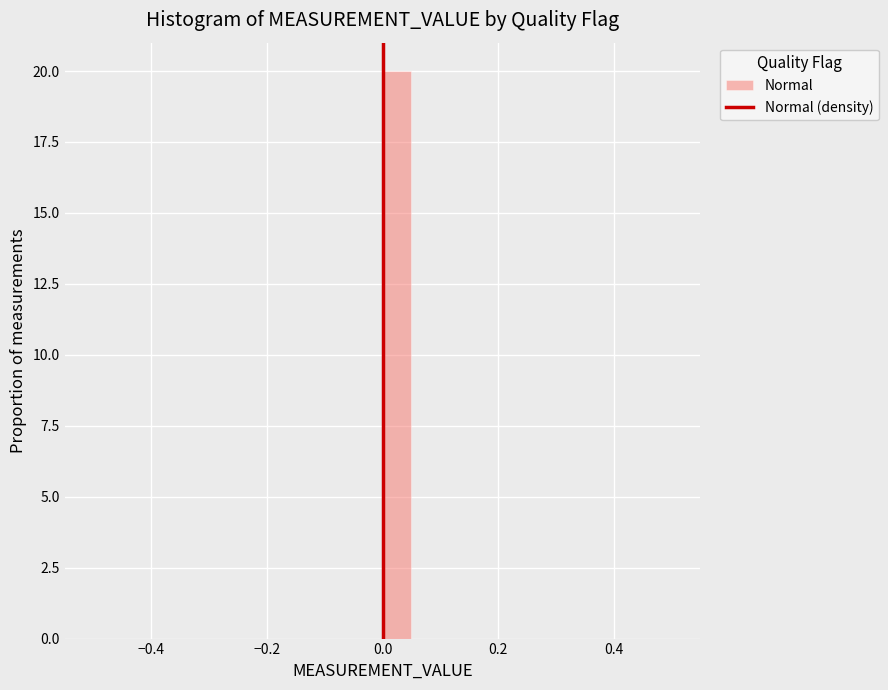

Around what value on the x-axis is the tallest bar? Give the approximate position of its centre, as read against the axis.

0.02